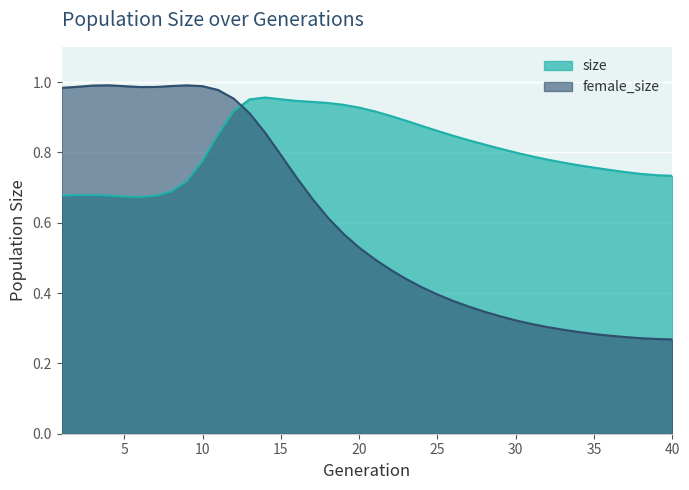

Which label corresponds to the largest value in the chart?

4